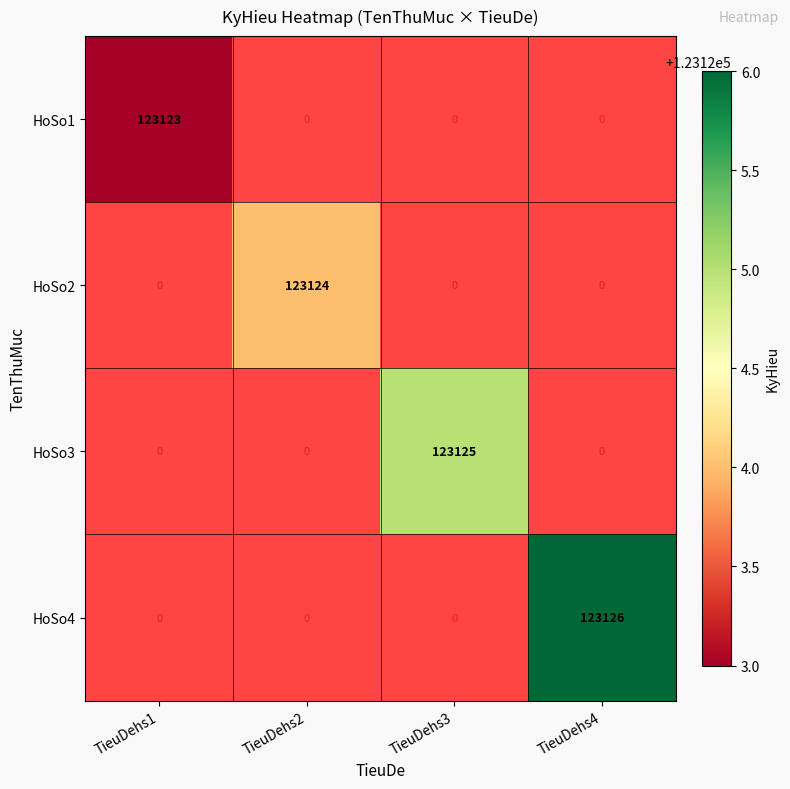

What is the minimum value shown in the chart?

123123.0